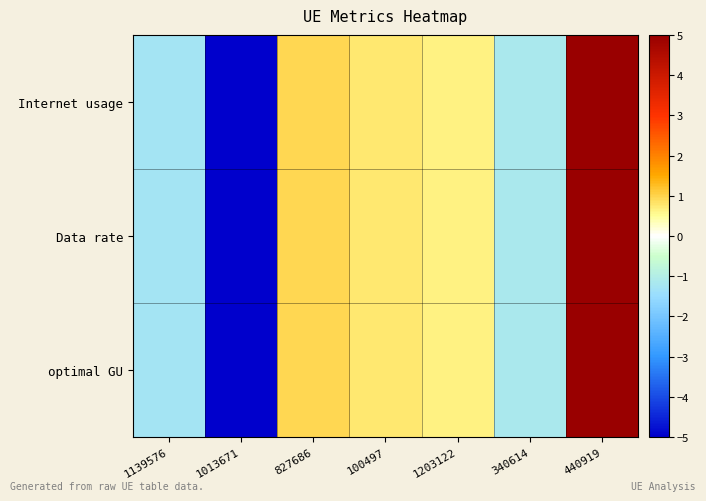

Count the number of data series in this chart.

3